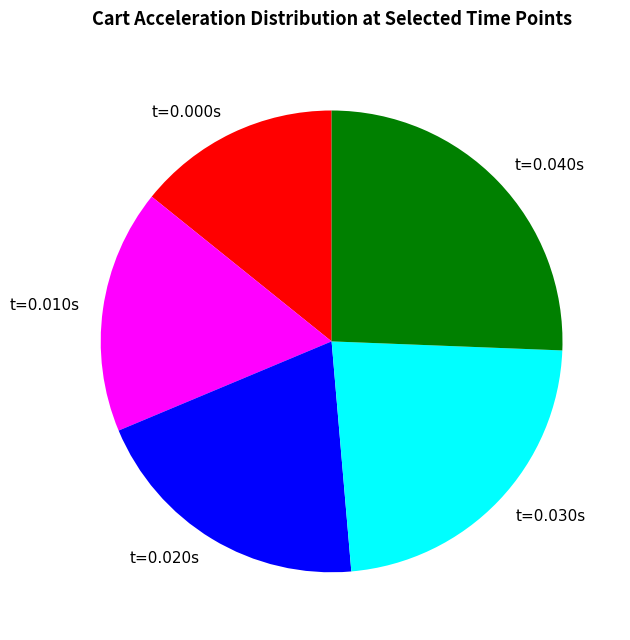

Rank the categories by value from lowest to highest.

t=0.000s, t=0.010s, t=0.020s, t=0.030s, t=0.040s